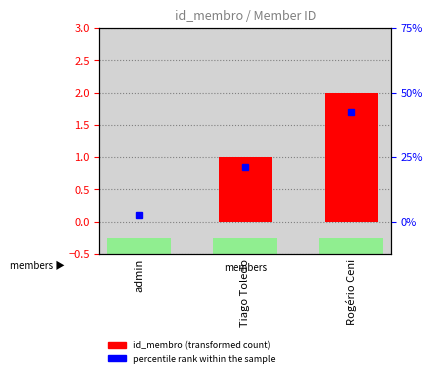

List the labels in order of value, smallest first.

admin, Tiago Toledo, Rogério Ceni